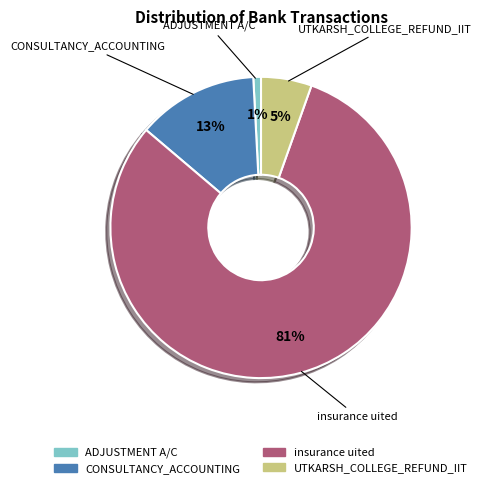

Which category has the biggest portion of the pie?

insurance uited